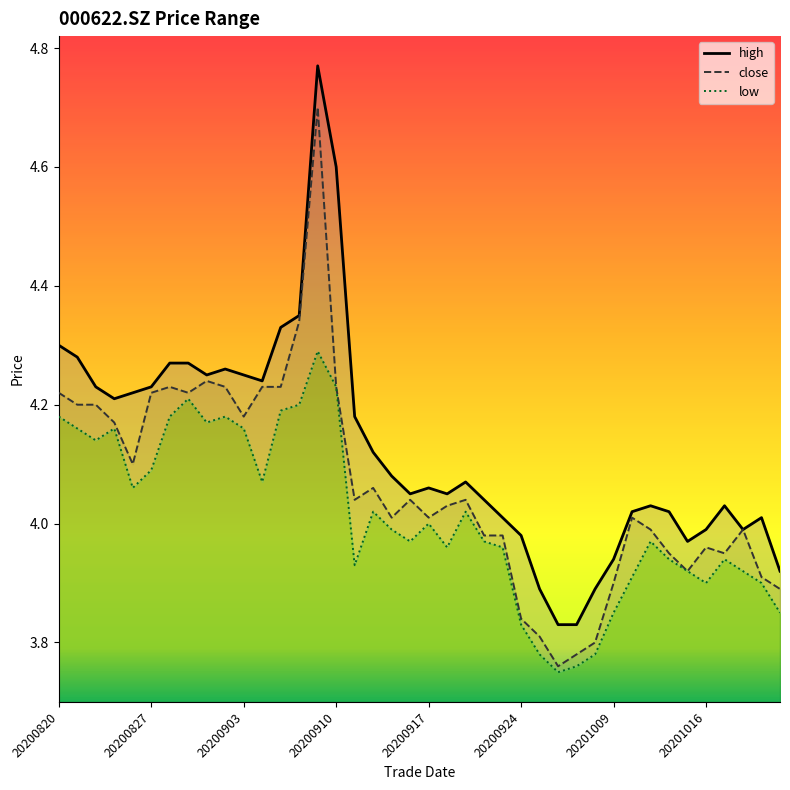

What is the approximate value of close at 20200902?

4.2